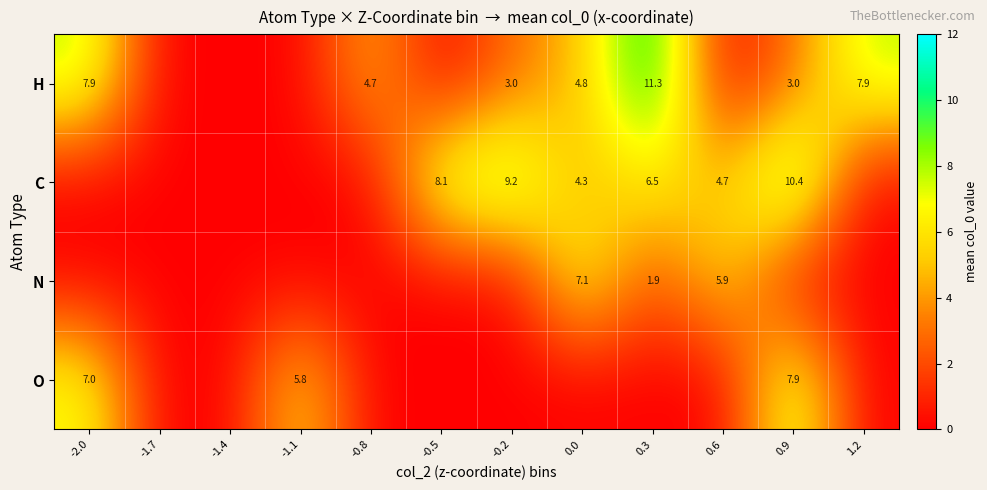

The C series shows 4.7 at 0.6. True or false?

True